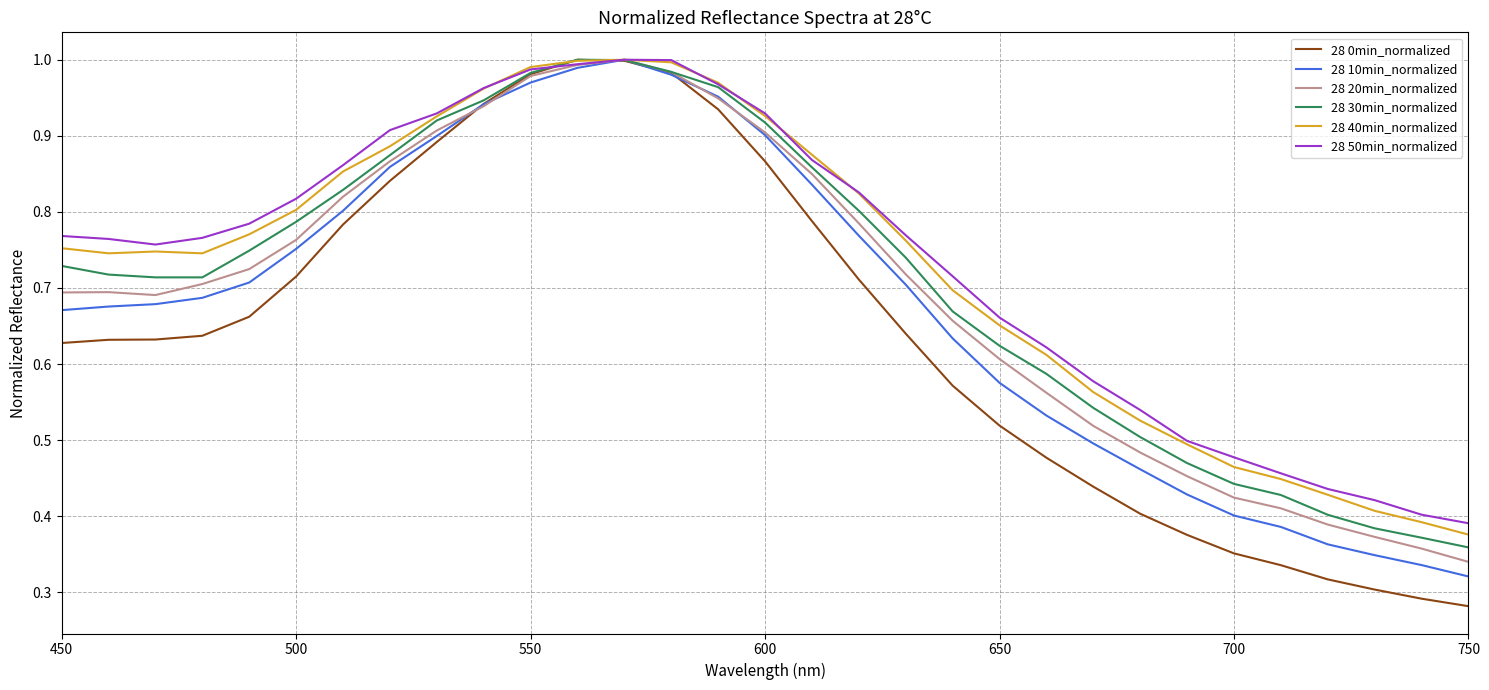

Which series has the largest range (max minus min)?

28 0min_normalized